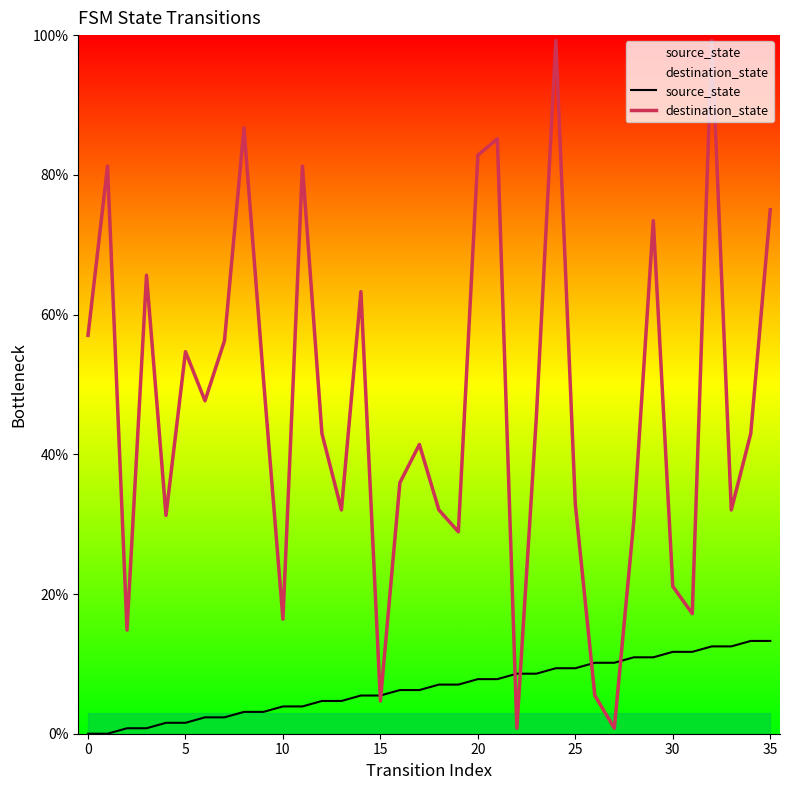

Rank the series by their maximum value, from highest to lowest.

destination_state, source_state